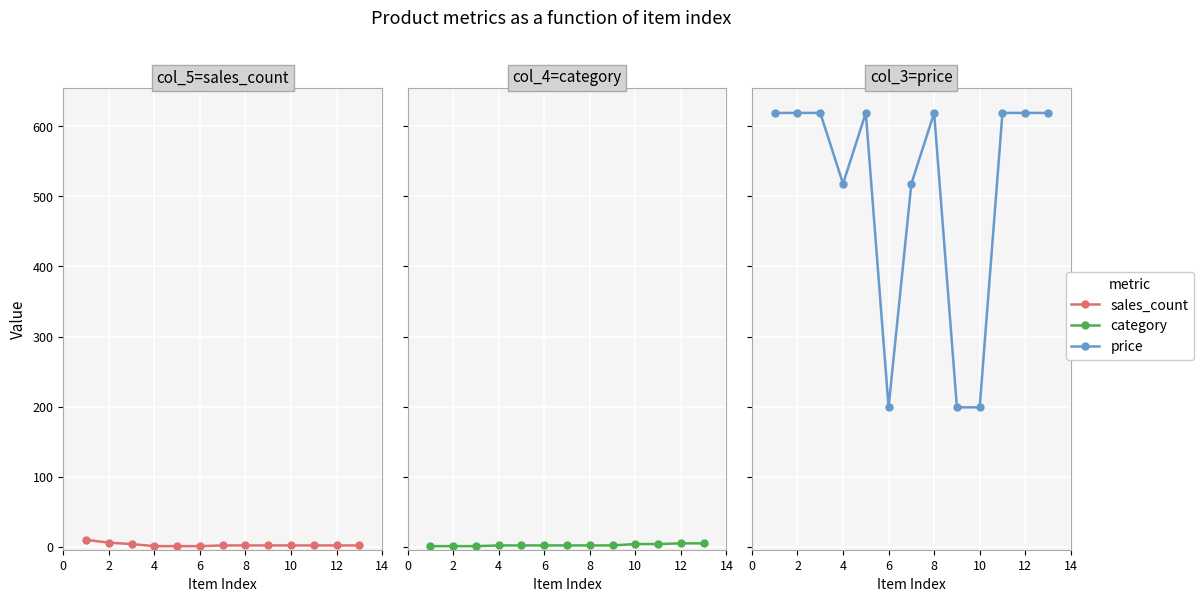

What is the spread (max minus min) of values at 6?

198